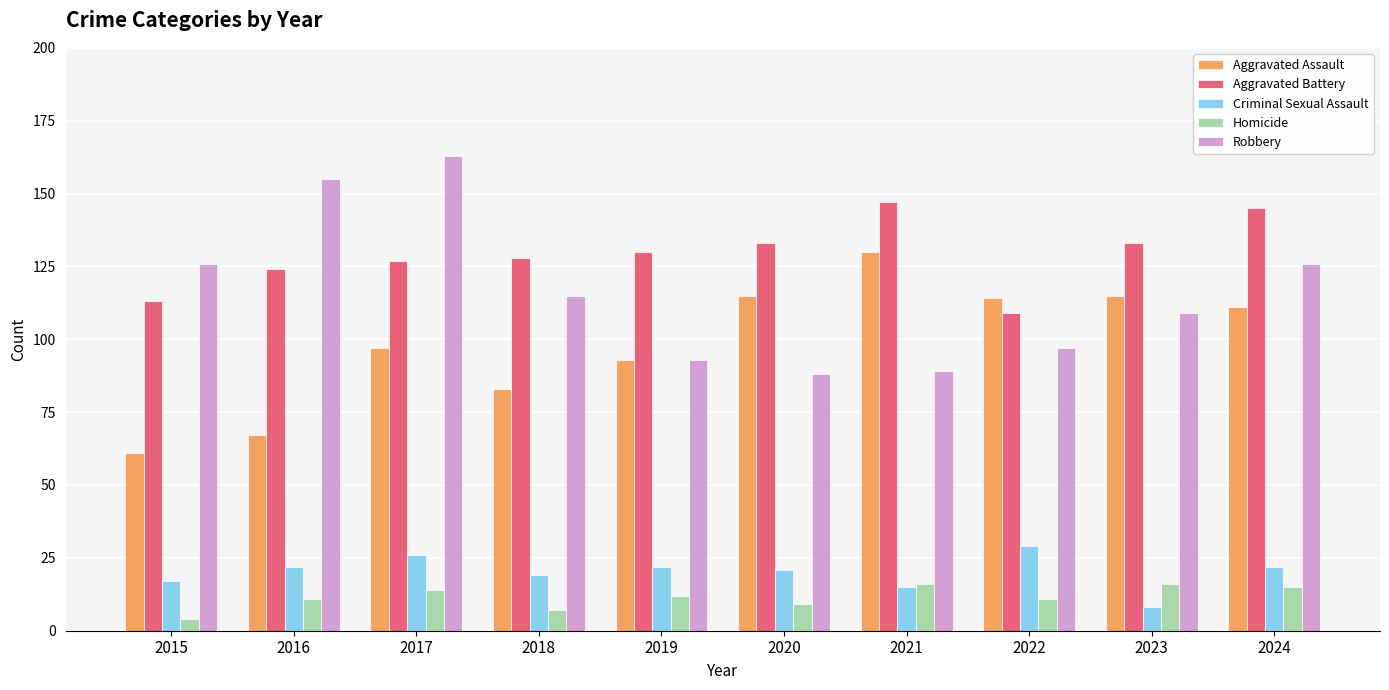

How many data points does each series have?

10